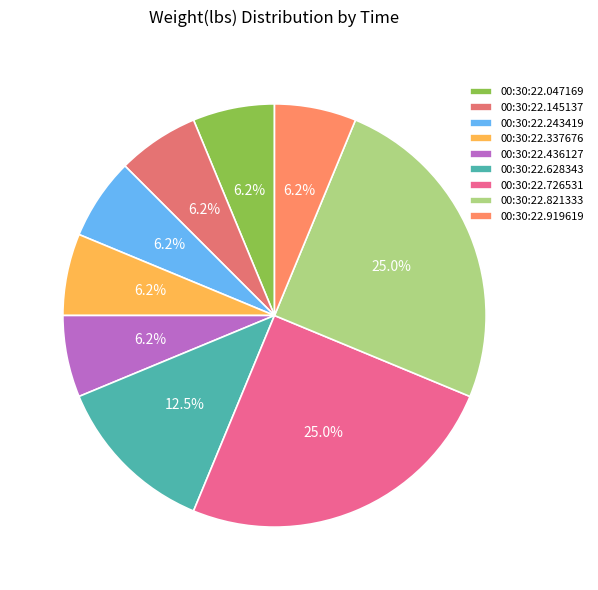

To the nearest percent, what portion does 00:30:22.436127 represent?

6%